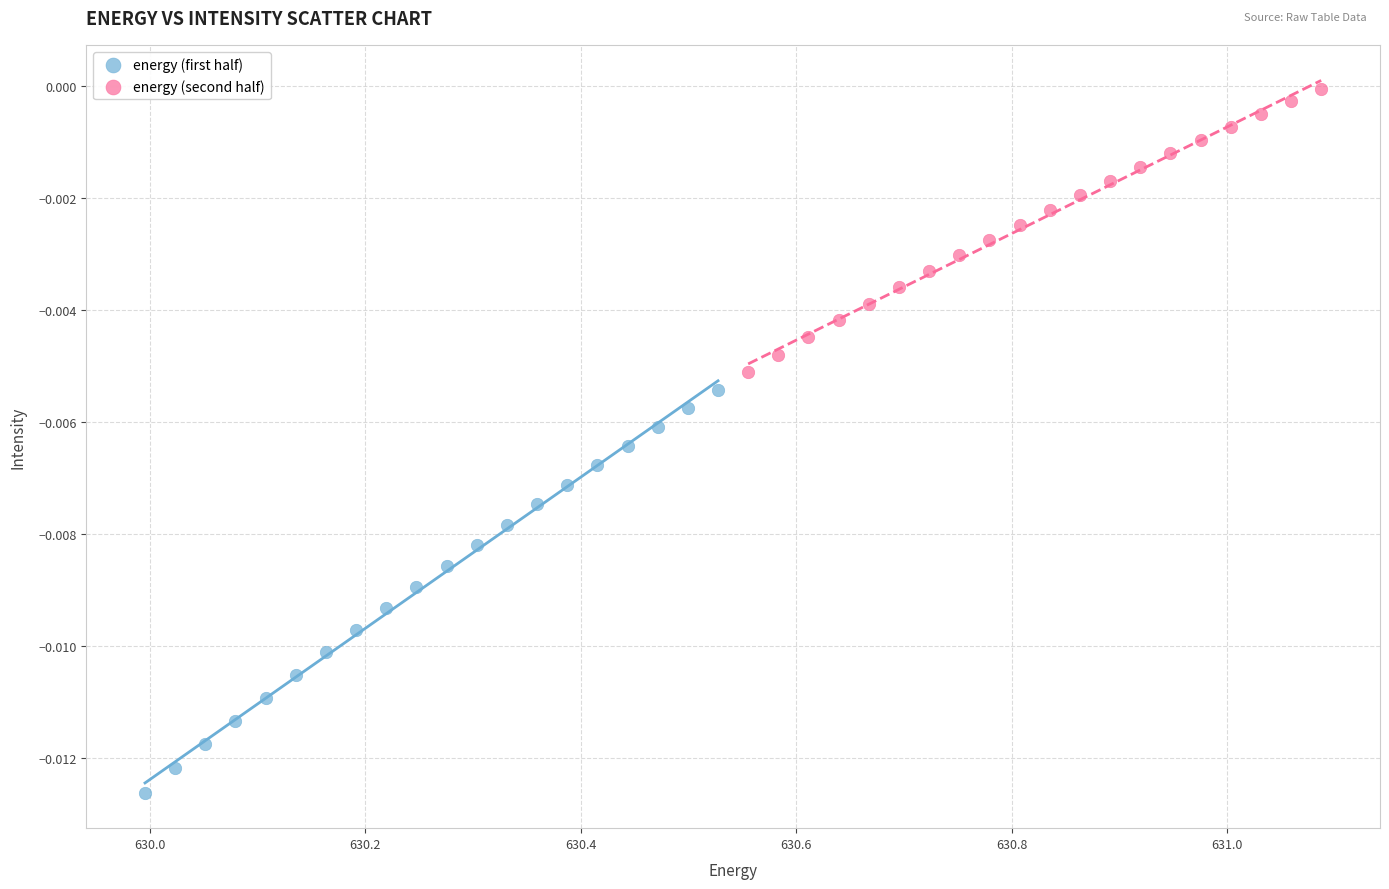

Which series reaches the minimum Y coordinate?

energy (first half)